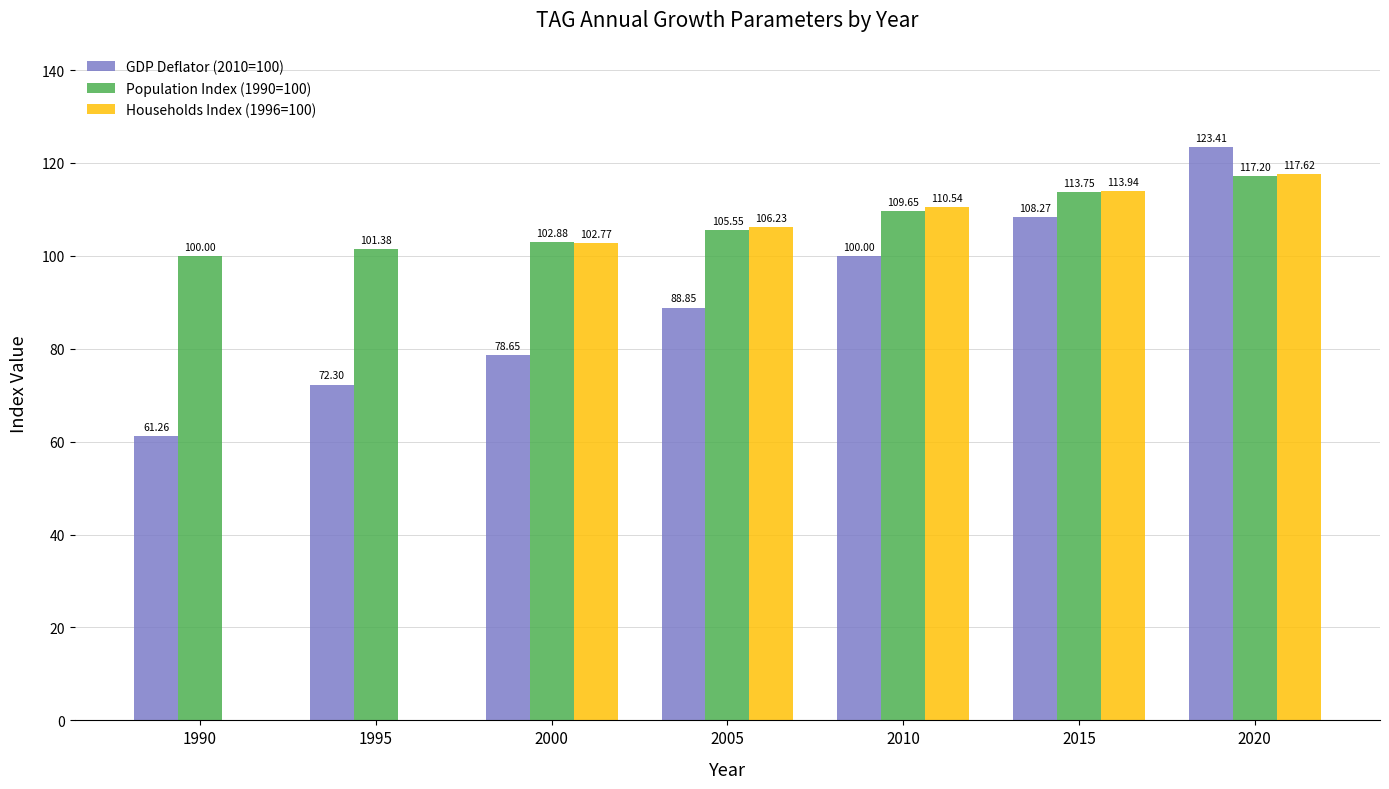

At which category is the sum across all series the highest?

2020